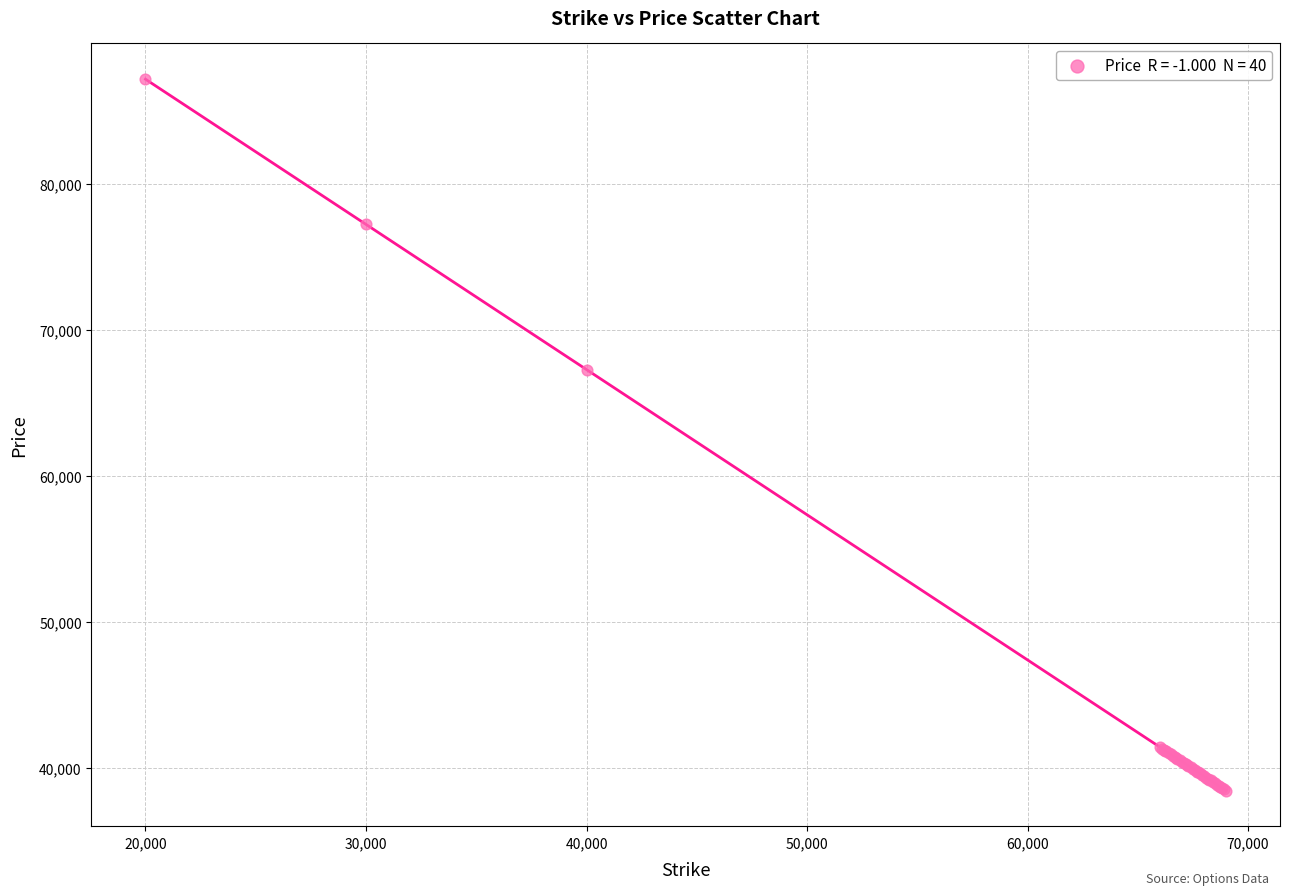

What Y value in the scatter plot is closest to 62810?

67265.6